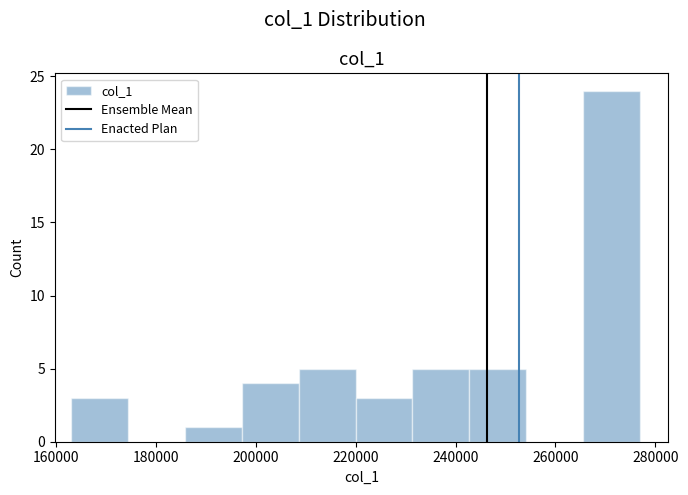

Which range on the x-axis has the tallest bar?

266000 to 276000